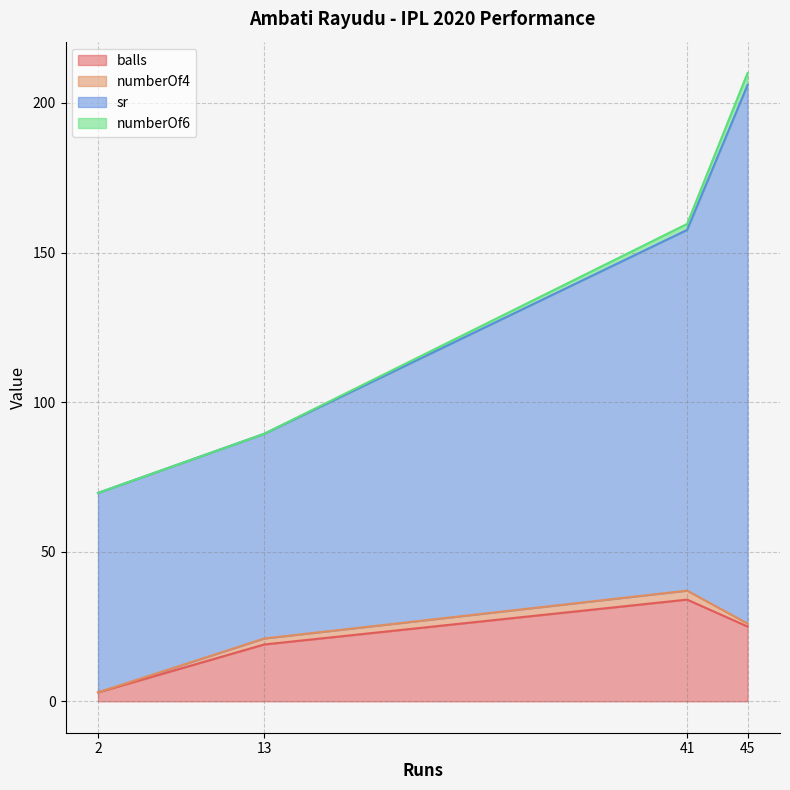

Where does the numberOf6 series first go above 157?

41